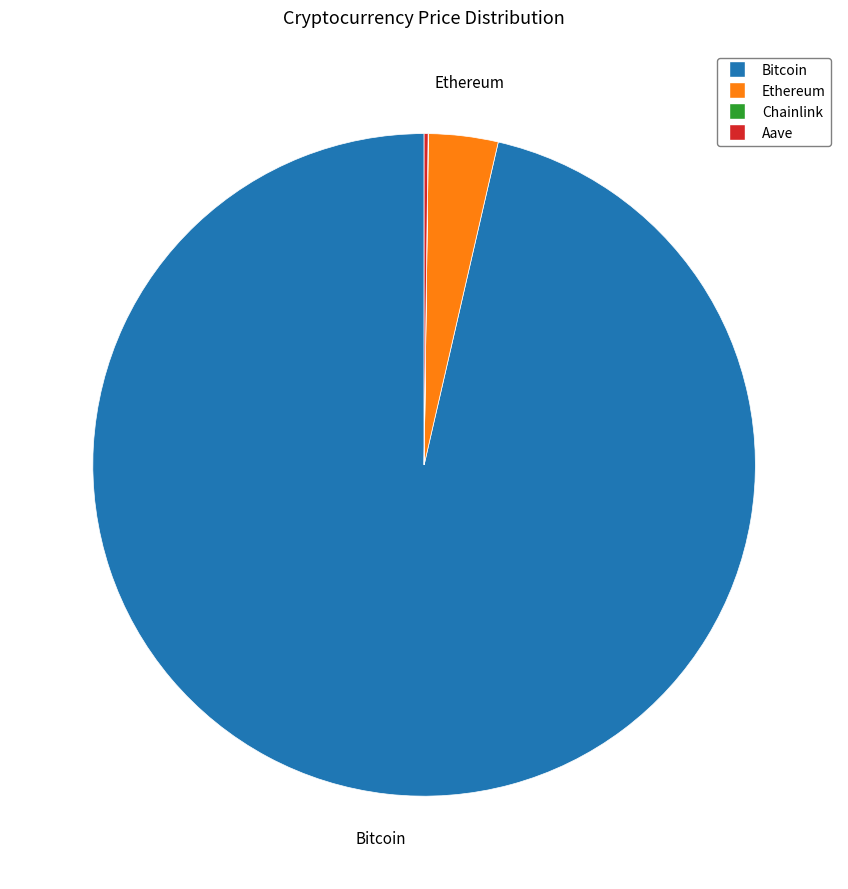

Which slice is the largest?

Bitcoin